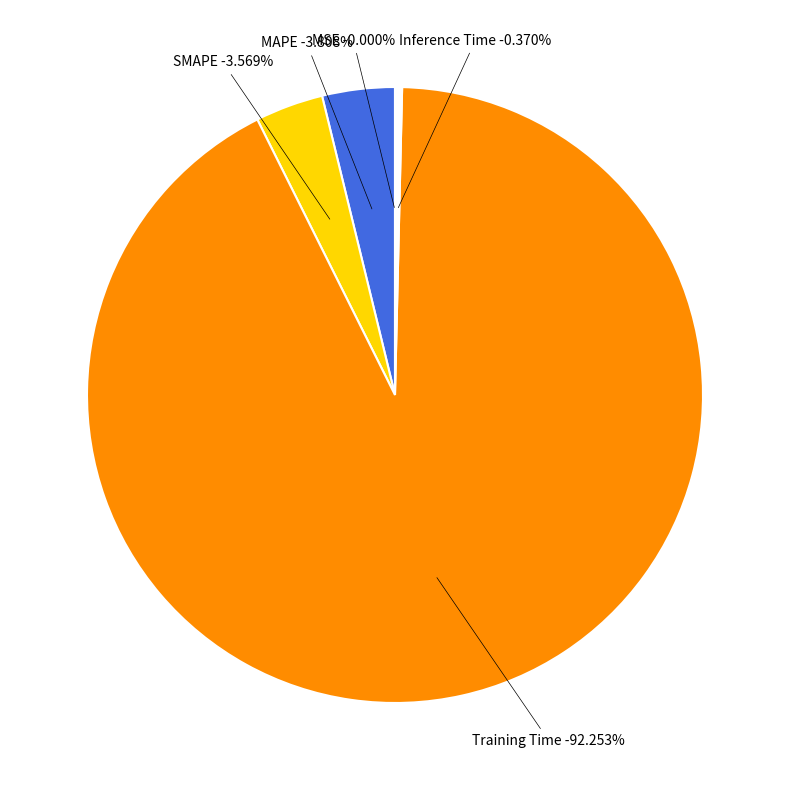

Is the sum of SMAPE and MAPE greater than half?

No